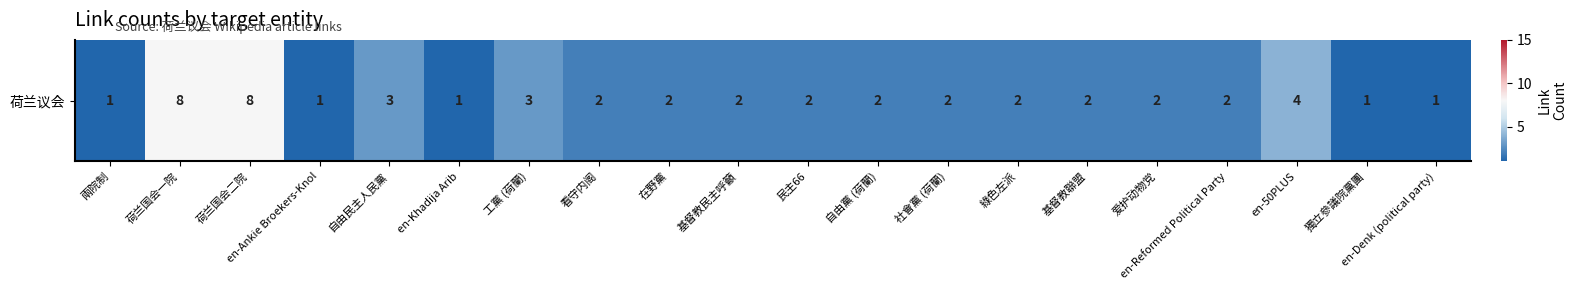

Between 民主66 and en-50PLUS, which is larger?

en-50PLUS